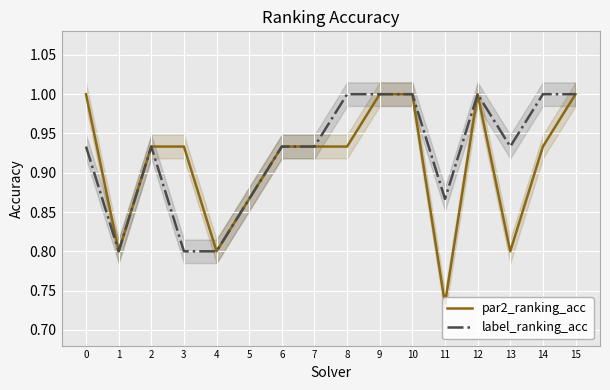

True or false: par2_ranking_acc and label_ranking_acc intersect in this chart.

False